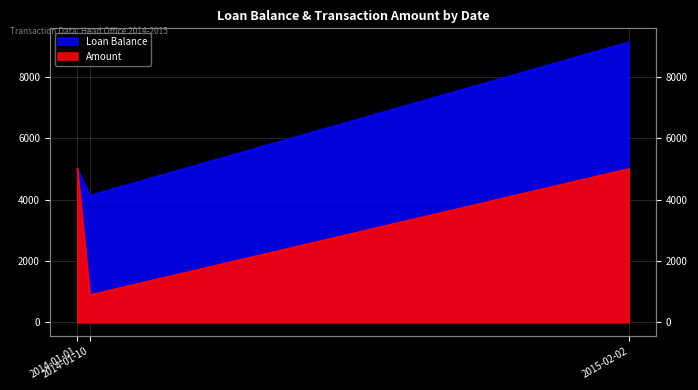

At which label is Amount closest to 2943?

2014-01-10